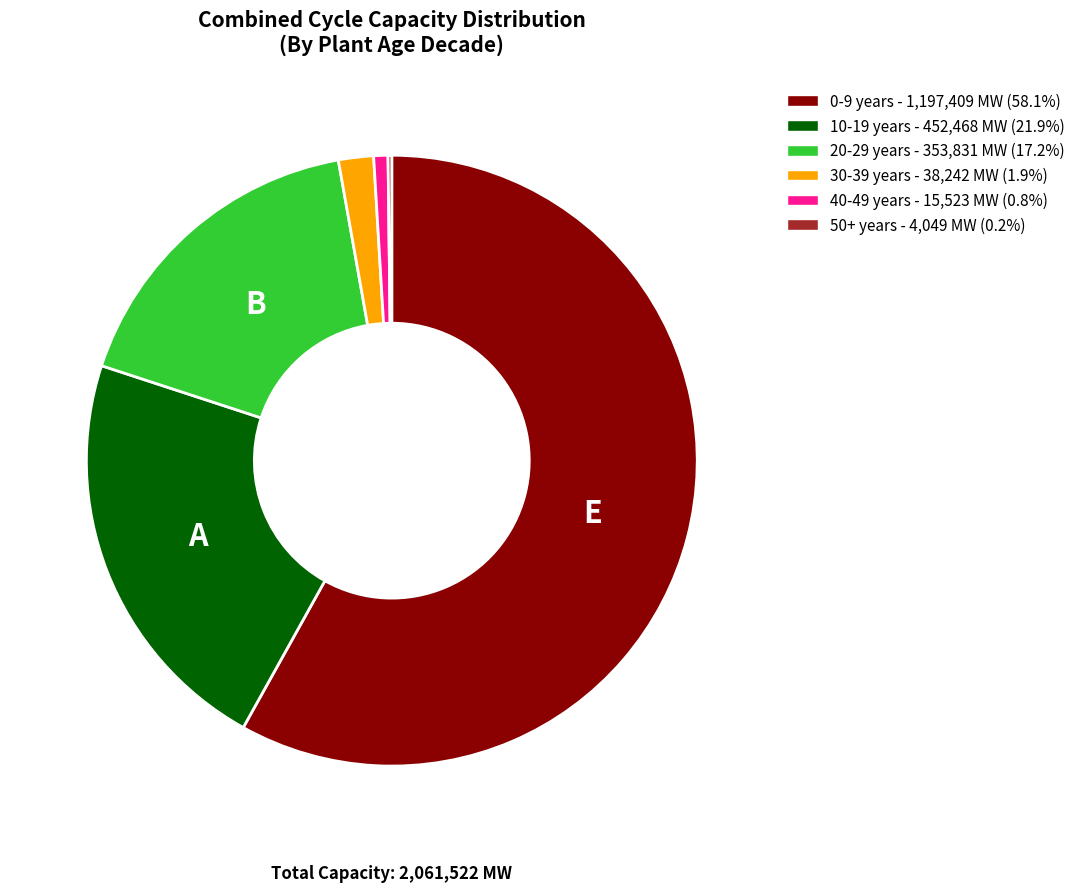

Between 0-9 years and 40-49 years, which is larger?

0-9 years